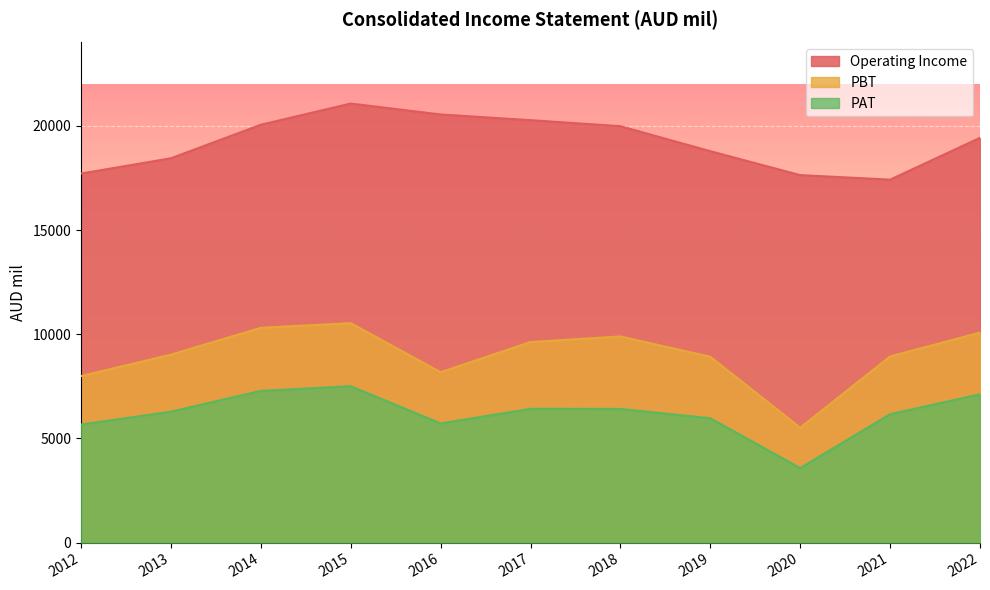

Where is Operating Income nearest to the value 19245?

2022